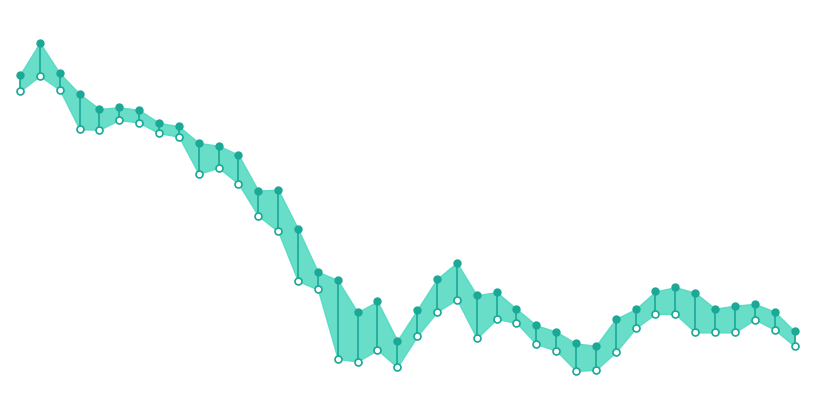

Where is High nearest to the value 21?

12